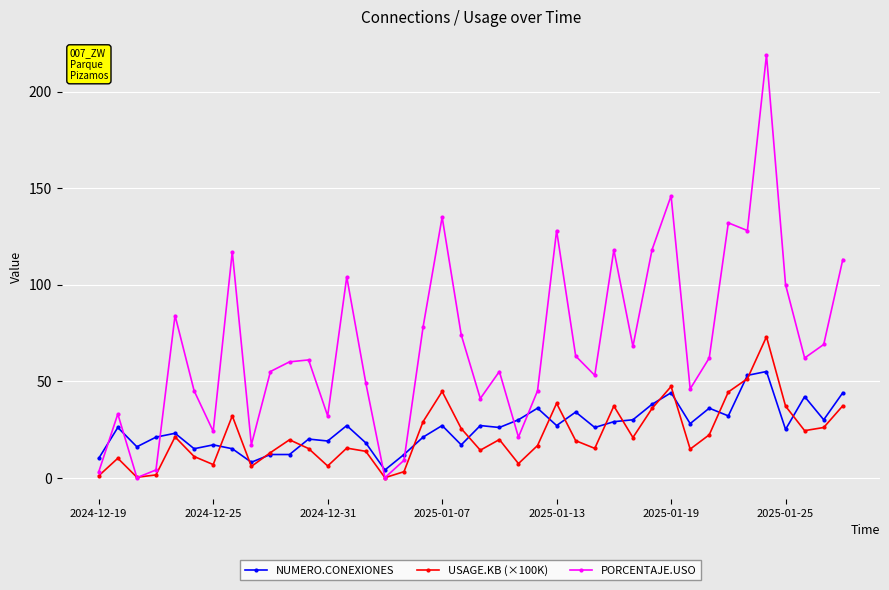

Which series has the largest range (max minus min)?

PORCENTAJE.USO